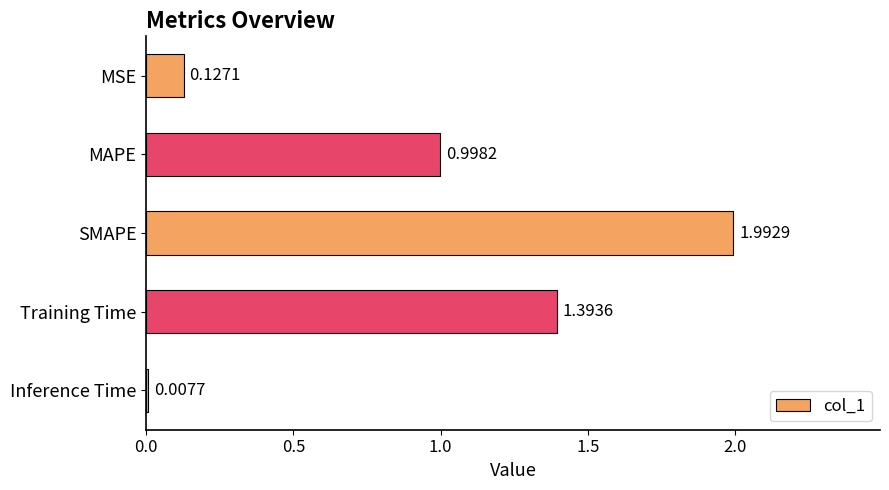

Which has a higher value, Training Time or MAPE?

Training Time